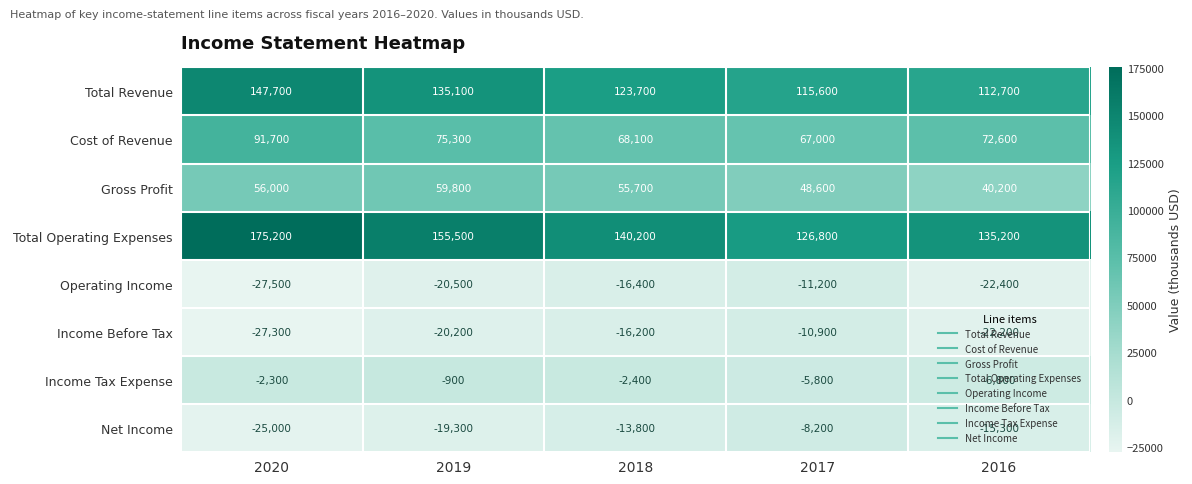

Read the Income Tax Expense value at 2017.

-5800